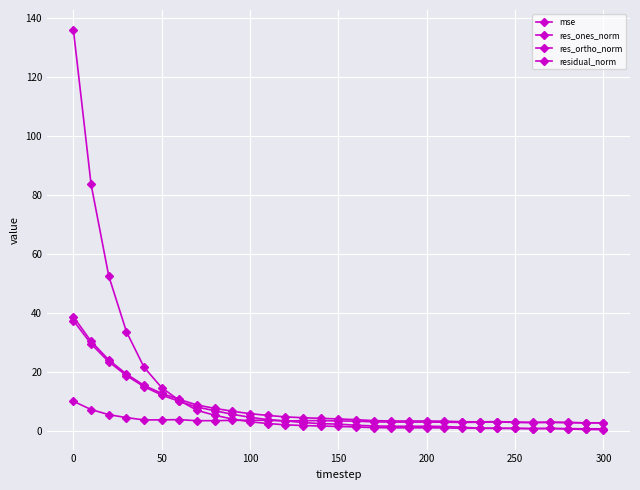

Which series has the largest range (max minus min)?

mse